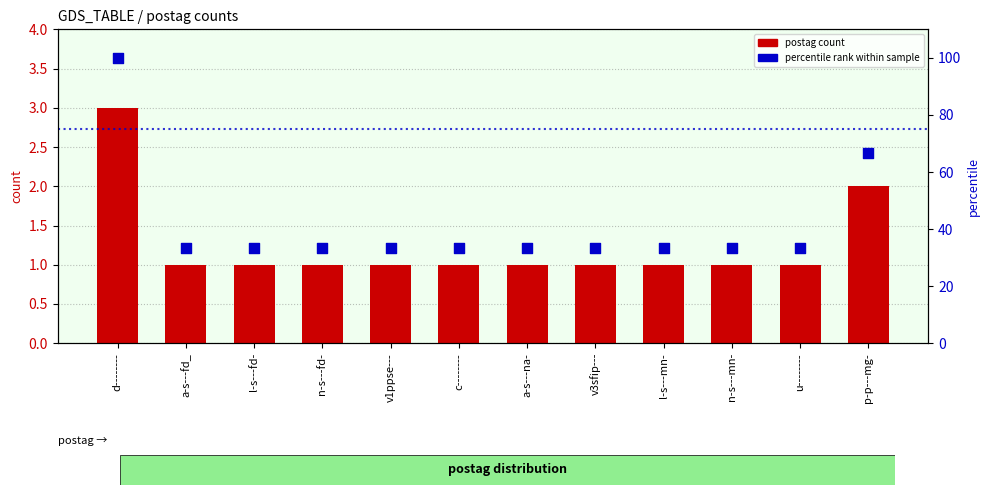

Which series has the widest spread of Y values?

percentile rank within sample